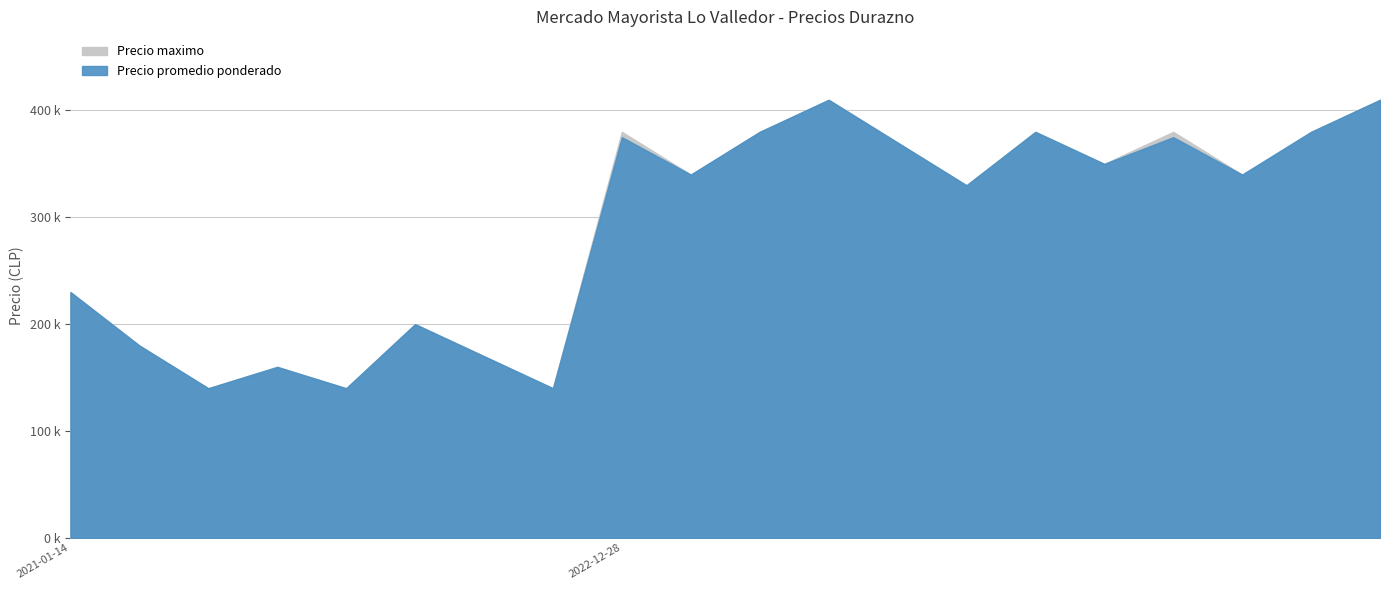

True or false: Precio maximo and Precio promedio ponderado intersect in this chart.

False